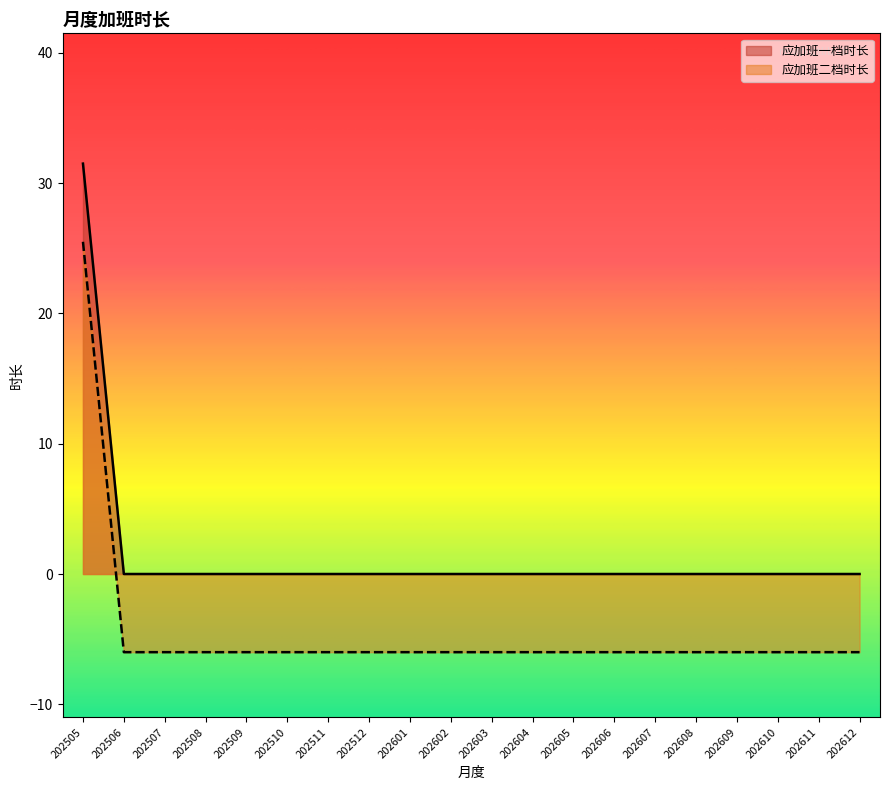

Which has a higher value, 202608 or 202509?

202608